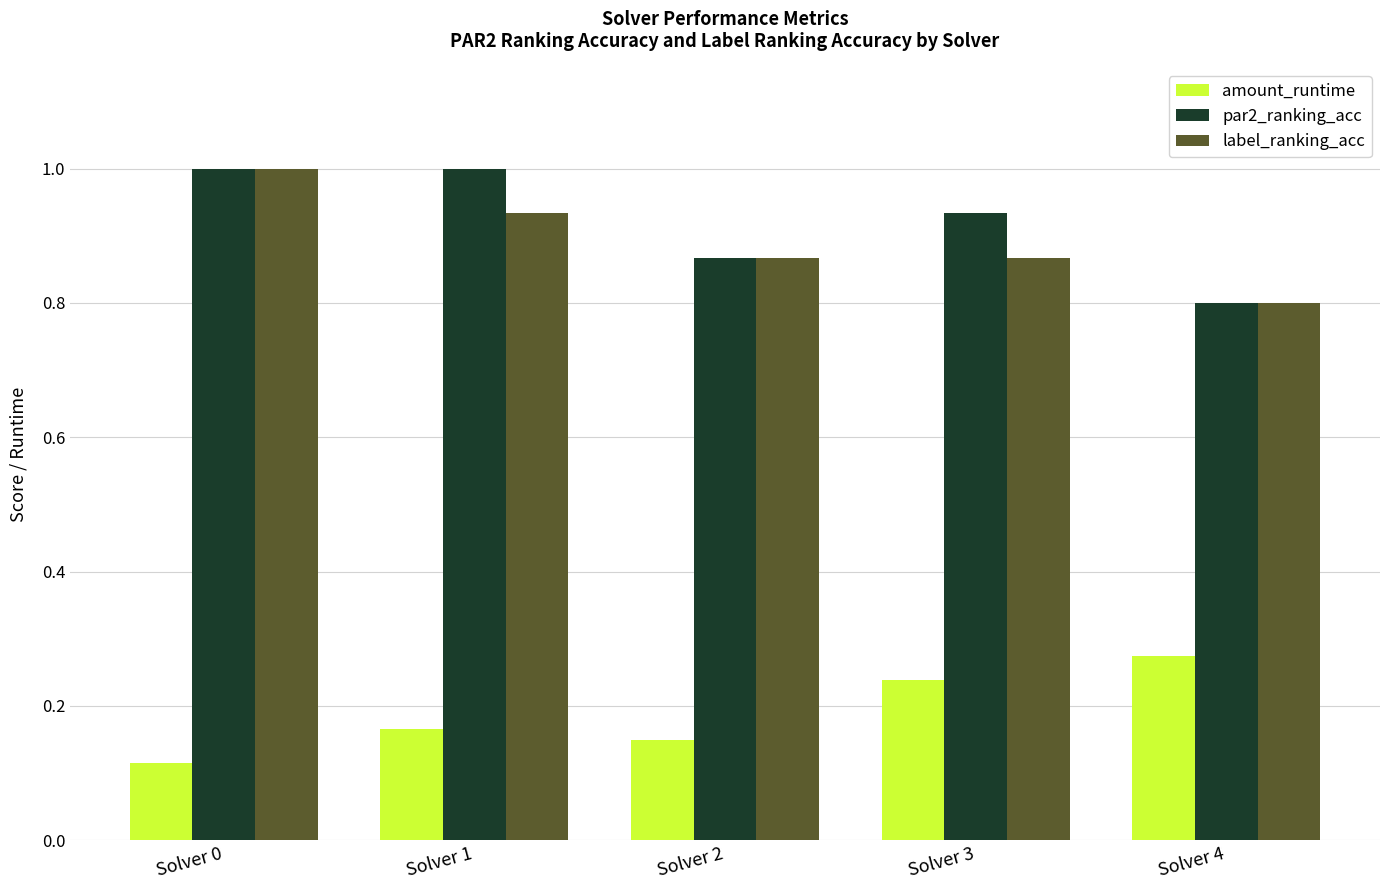

What is the total value across all series at Solver 1?

2.1